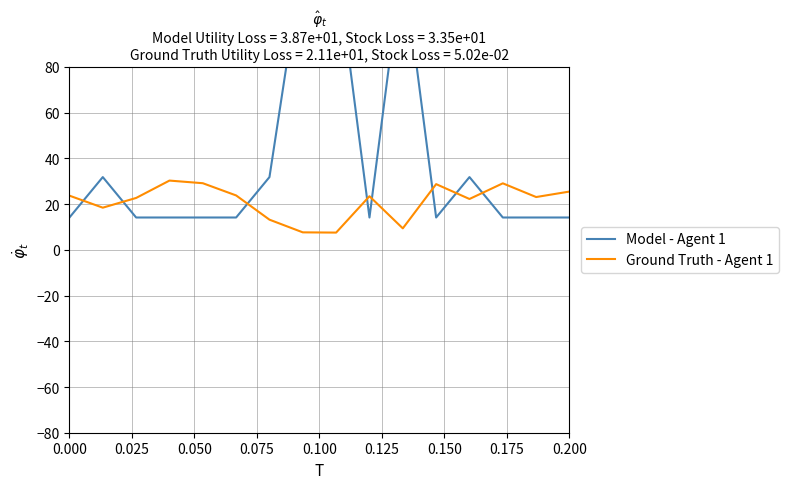

Rank the series by their average value, from lowest to highest.

Ground Truth - Agent 1, Model - Agent 1